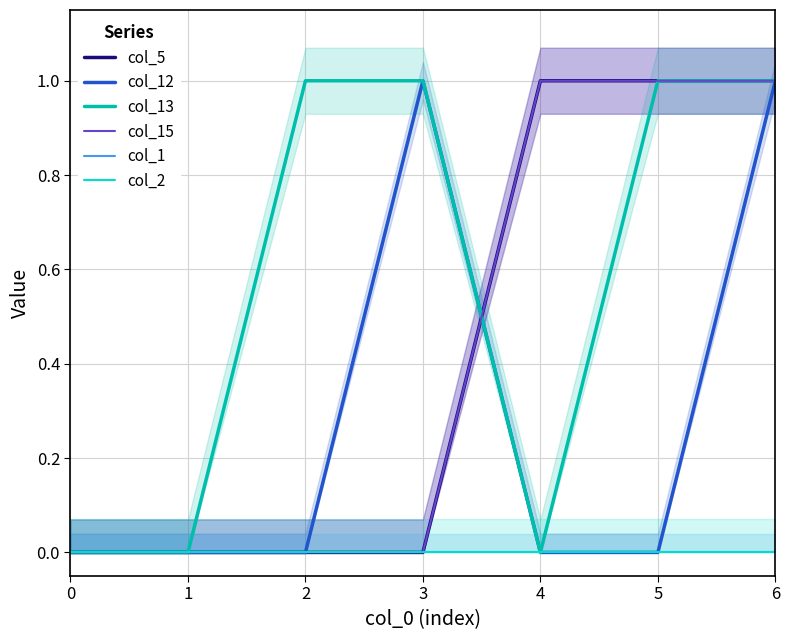

Is it true that col_2 equals 0 at 0?

True